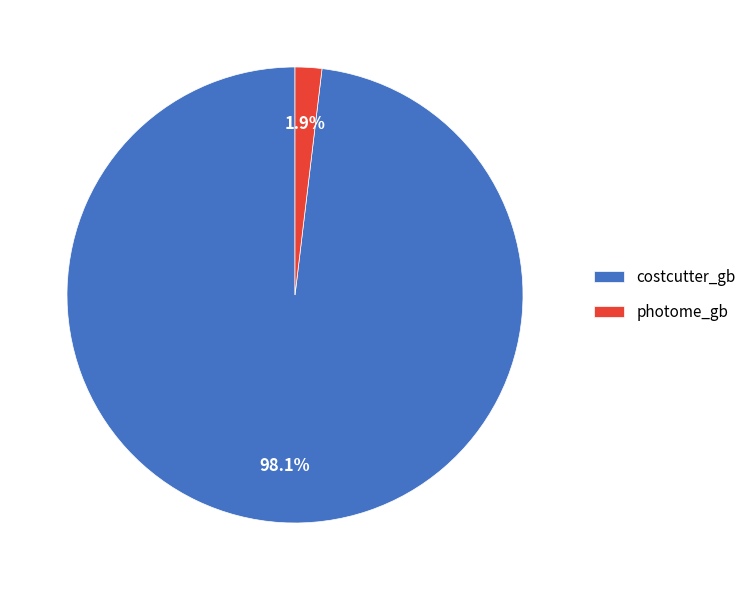

What percentage do photome_gb and costcutter_gb together represent?

100.0%